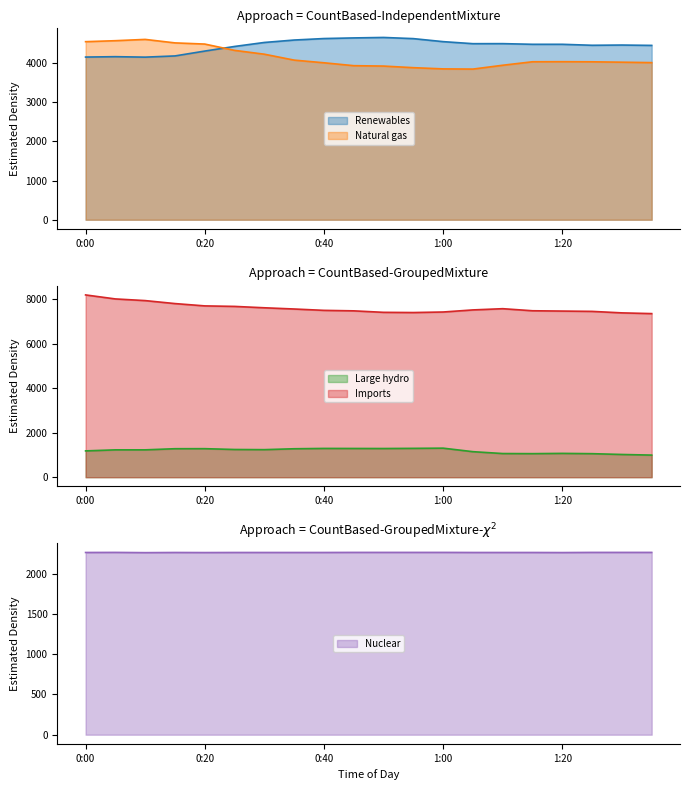

What is the maximum value for Imports?

8198